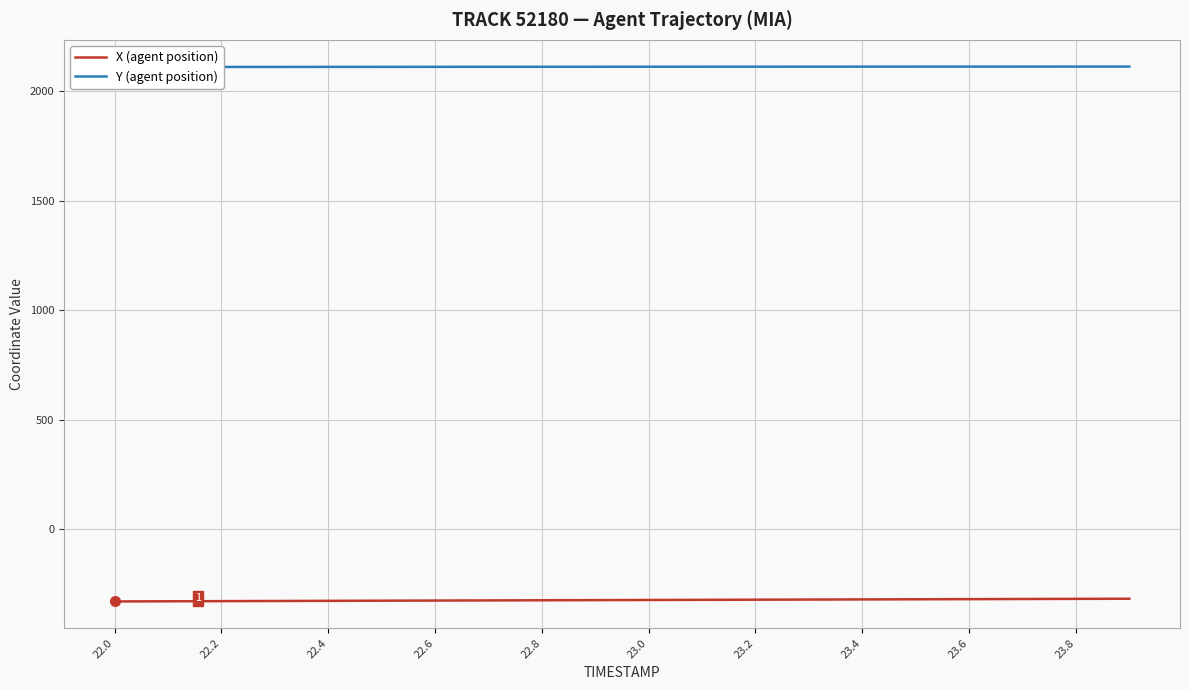

What is the difference between the maximum and minimum values in the Y (agent position) series?

1.9